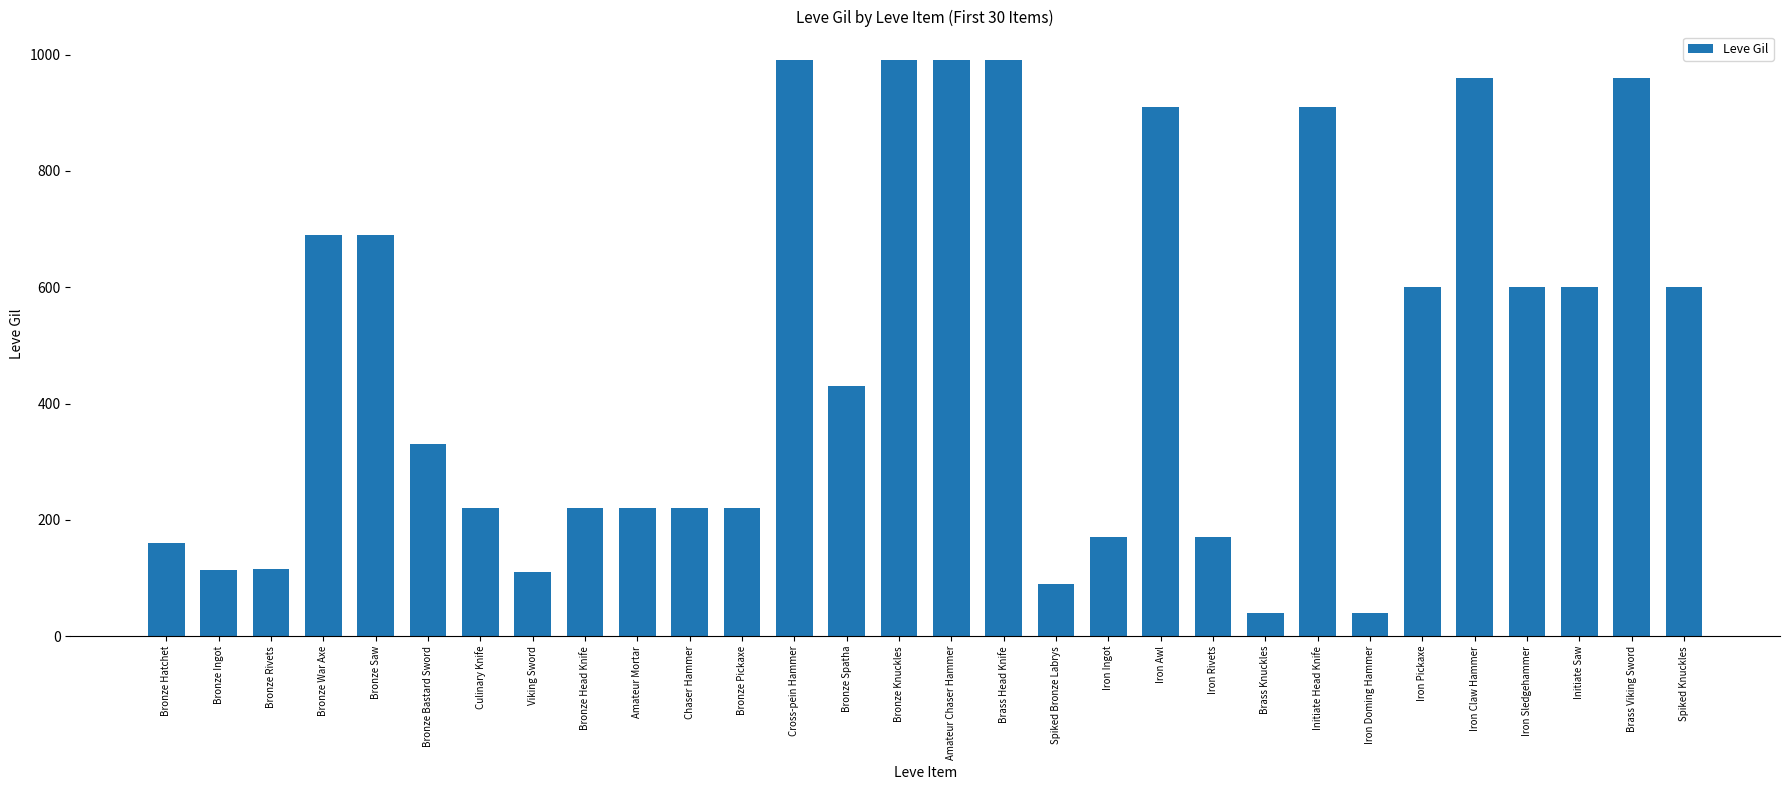

Which has a higher value, Amateur Mortar or Initiate Head Knife?

Initiate Head Knife